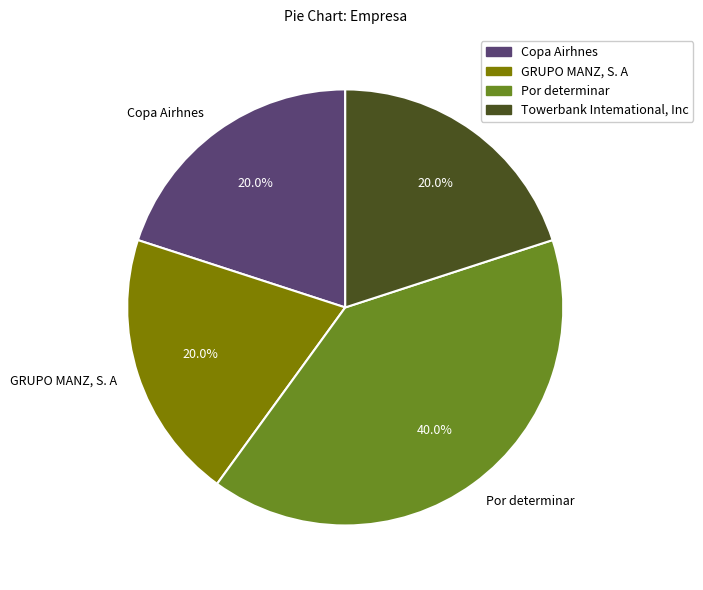

To the nearest percent, what percentage of the pie is Towerbank Intemational, Inc?

20%